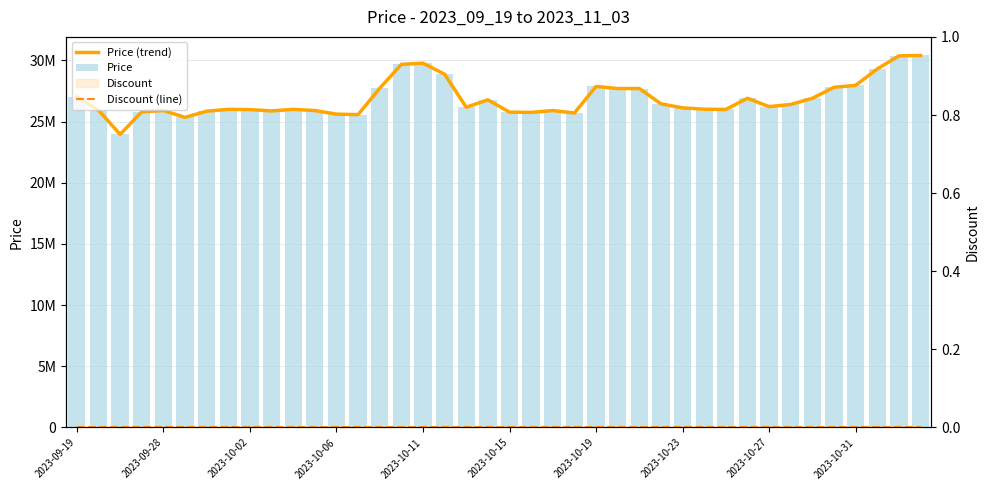

True or false: Price has a value of 27033000 at 2023-09-19.

True